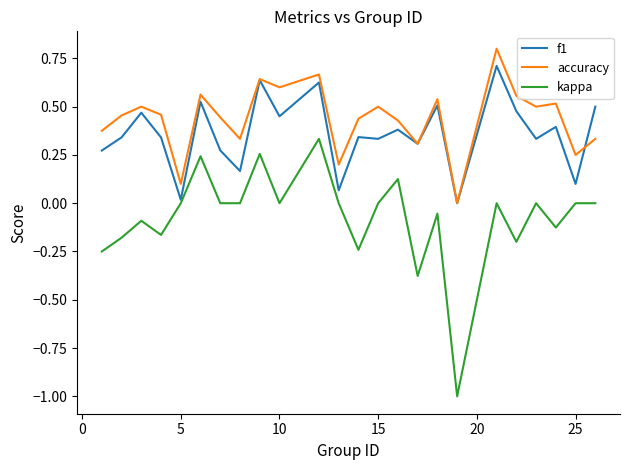

What is the smallest value displayed?

-1.0